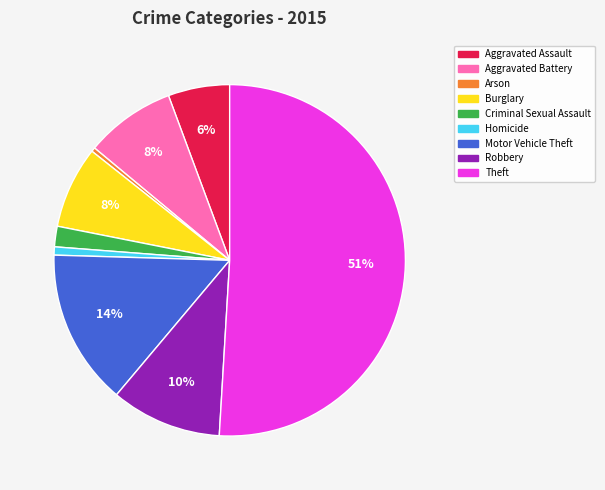

Does Aggravated Assault represent more than half of the total?

No